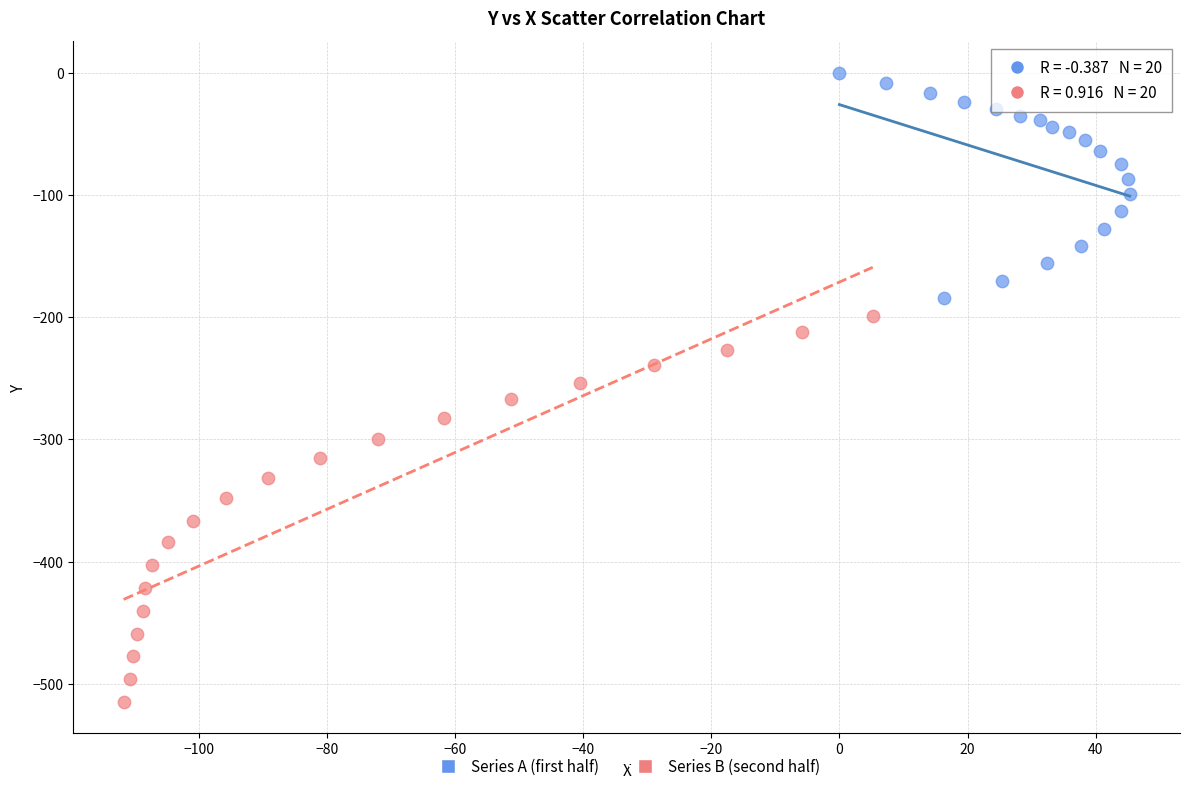

What are all the series names shown in the legend?

Series A (first half), Series B (second half)